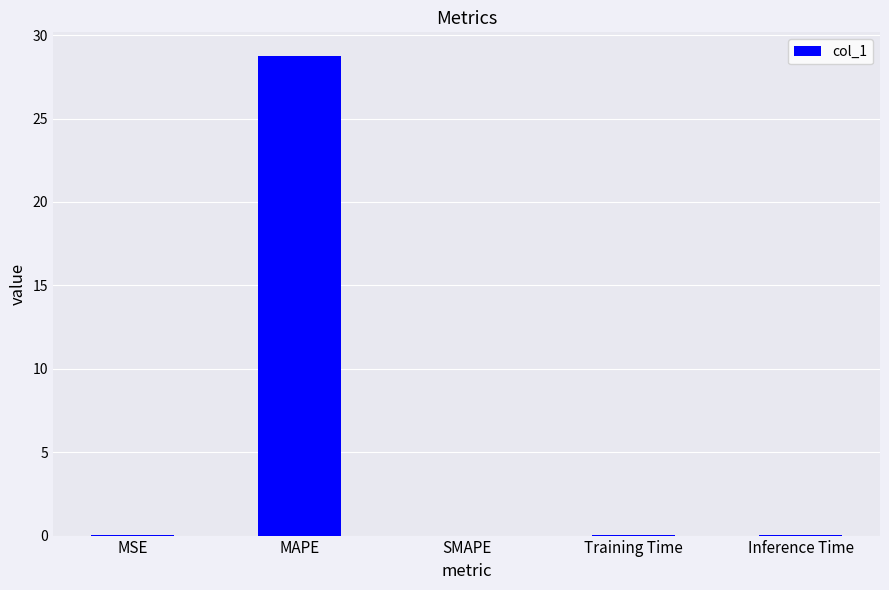

Are the bars horizontal?

No